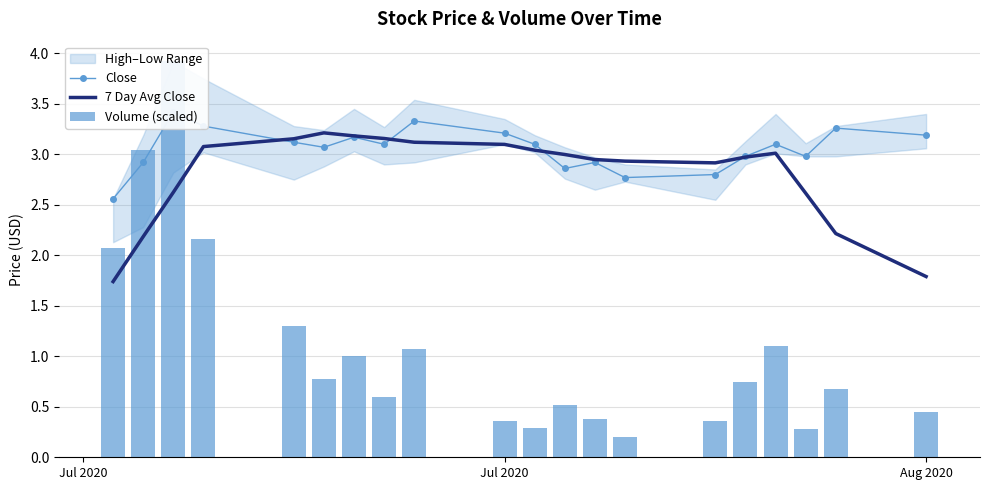

How many groups of bars are there?

20